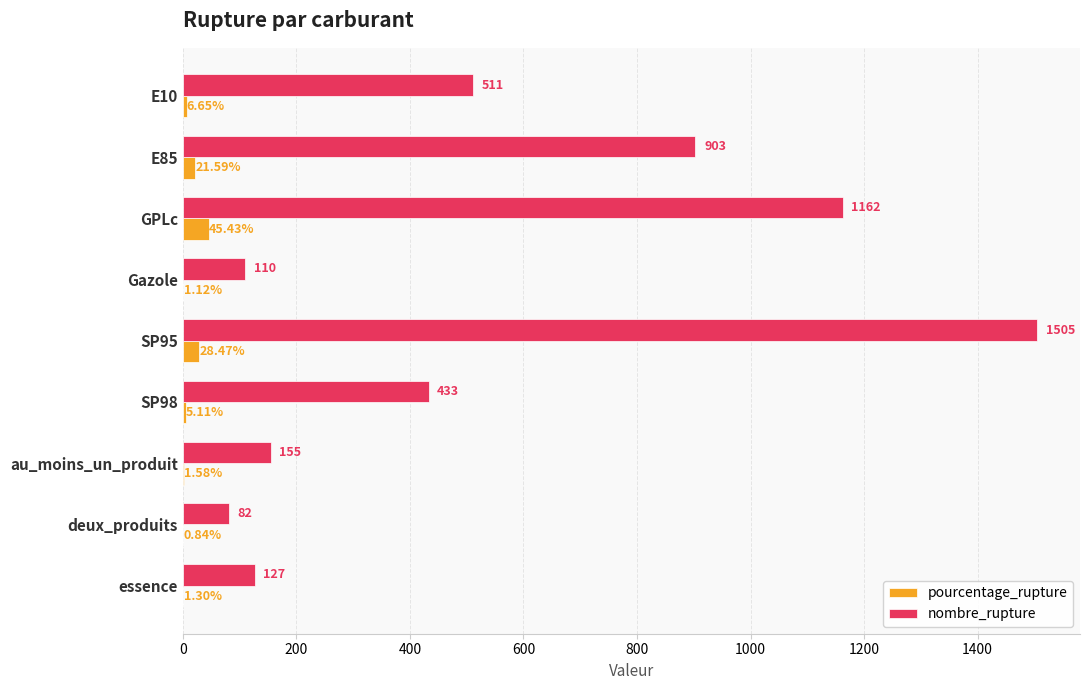

Which series changed the most between E10 and GPLc?

nombre_rupture